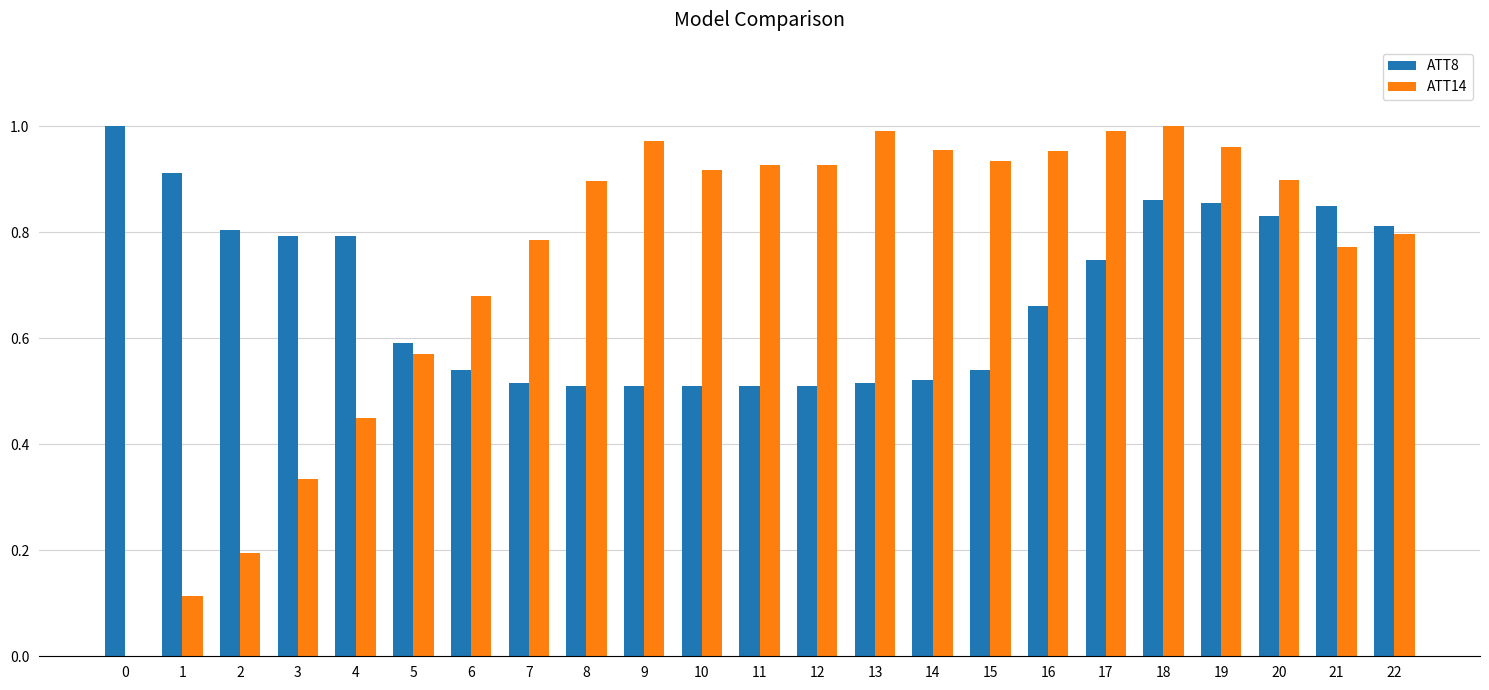

Between 17 and 18, which series saw the biggest shift?

ATT8